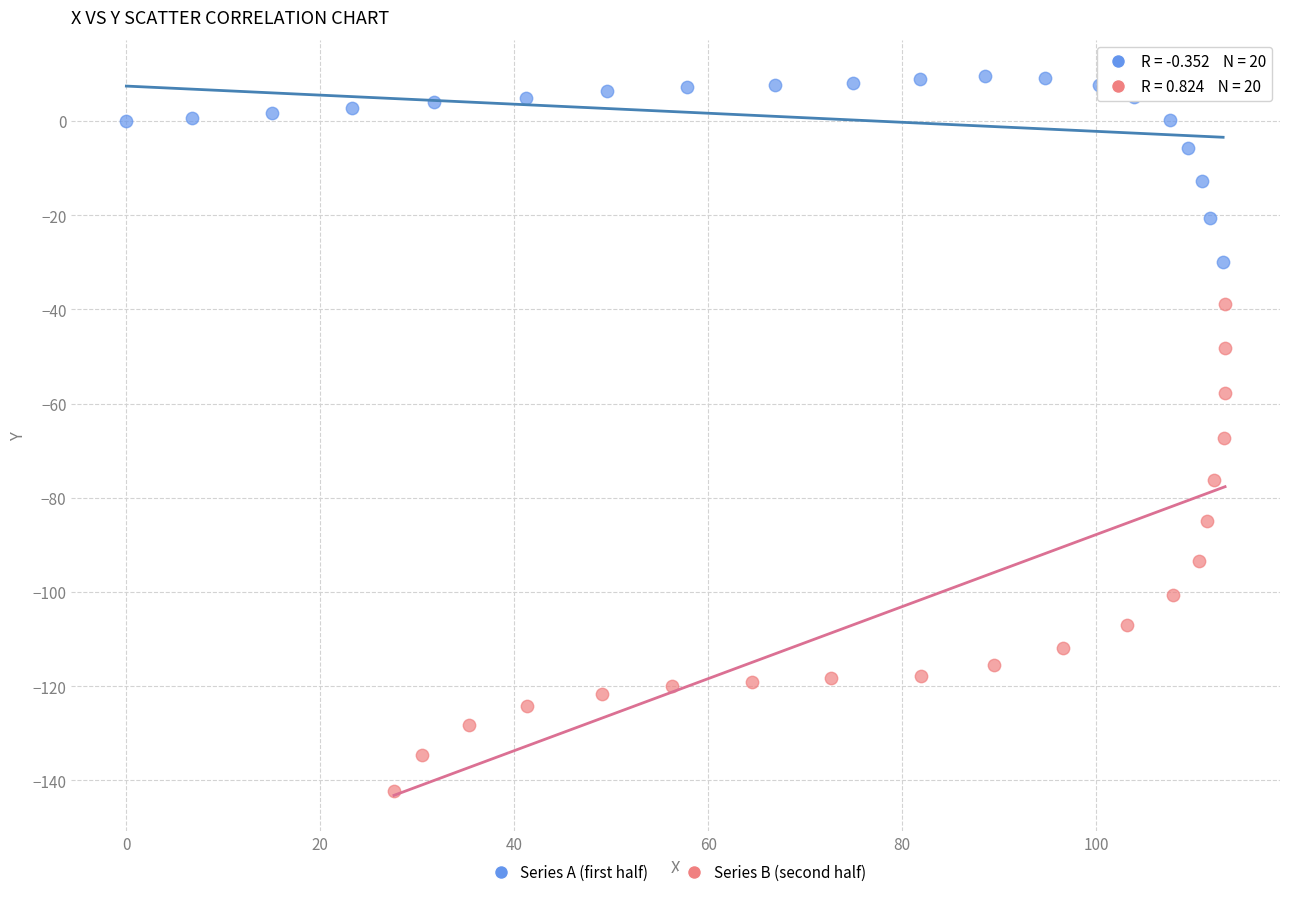

Which series reaches the maximum Y coordinate?

Series A (first half)